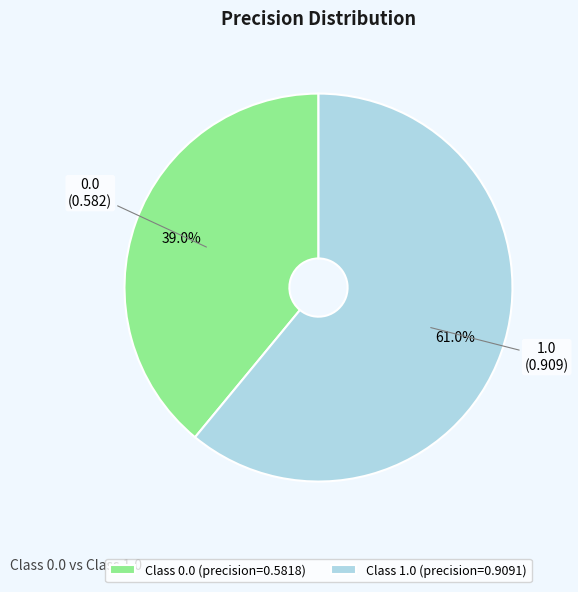

What percentage is the 0.0 slice, to the nearest percent?

39%